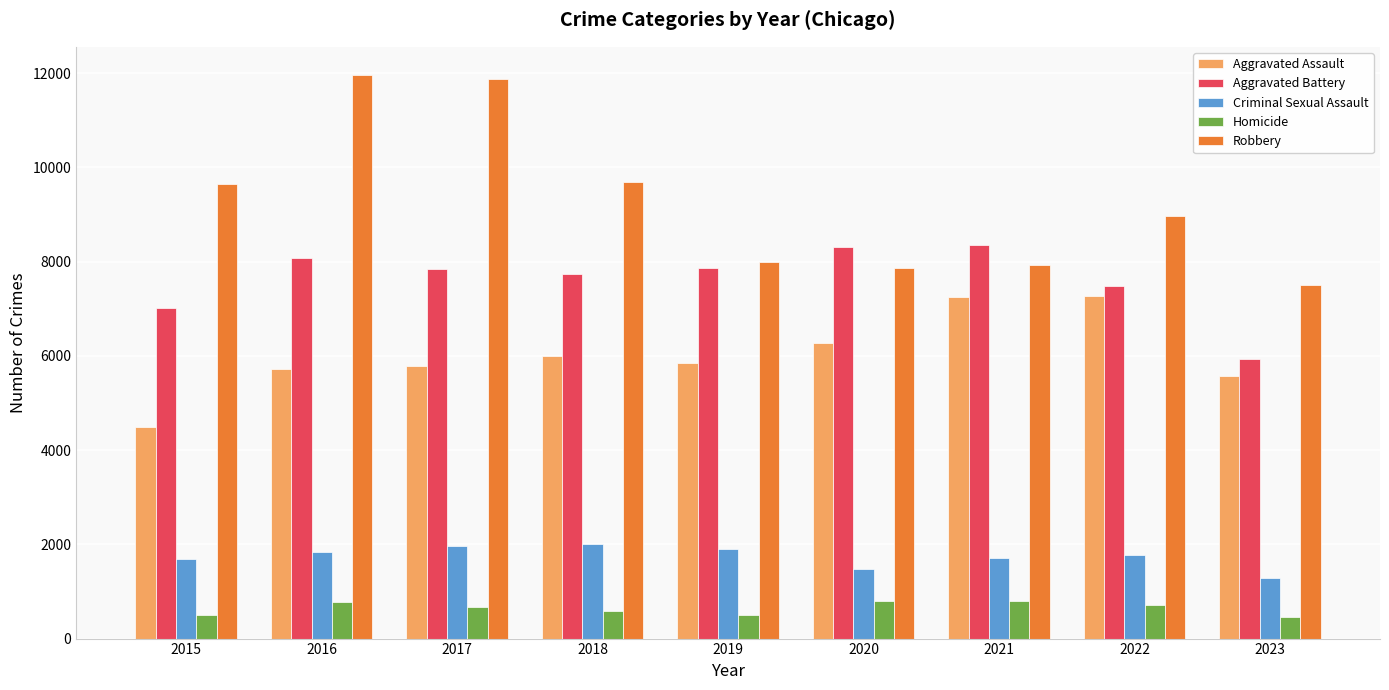

What are all the series names shown in the legend?

Aggravated Assault, Aggravated Battery, Criminal Sexual Assault, Homicide, Robbery